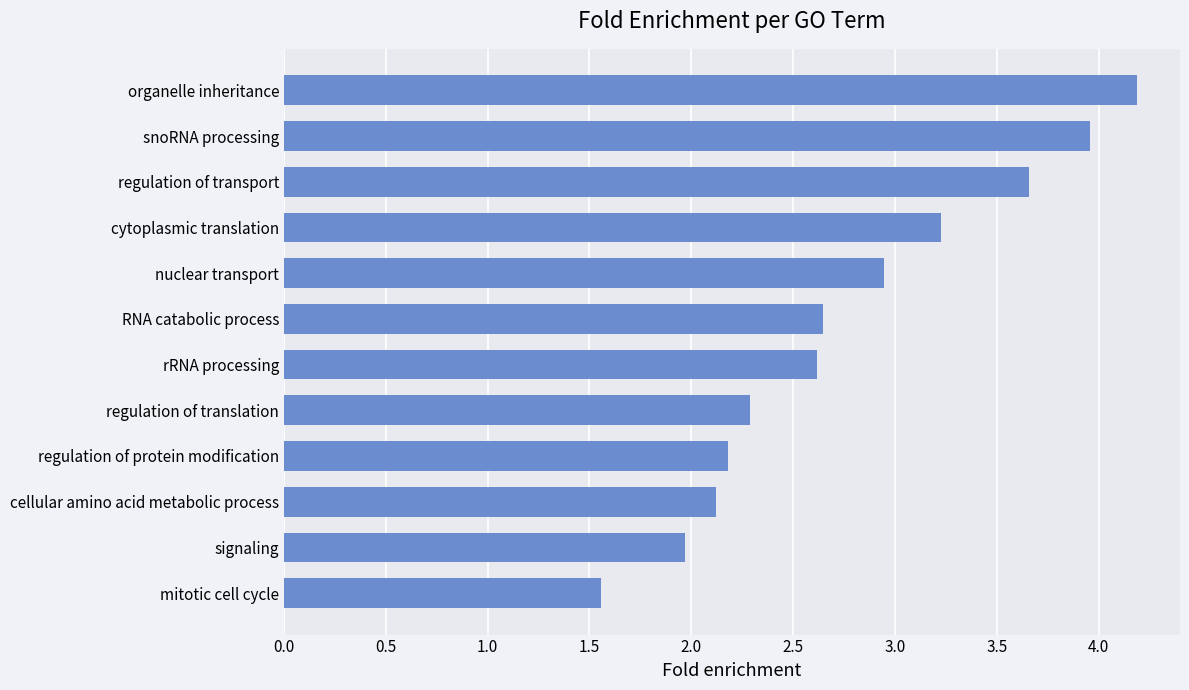

What is the change in value from rRNA processing to regulation of protein modification?

-0.4